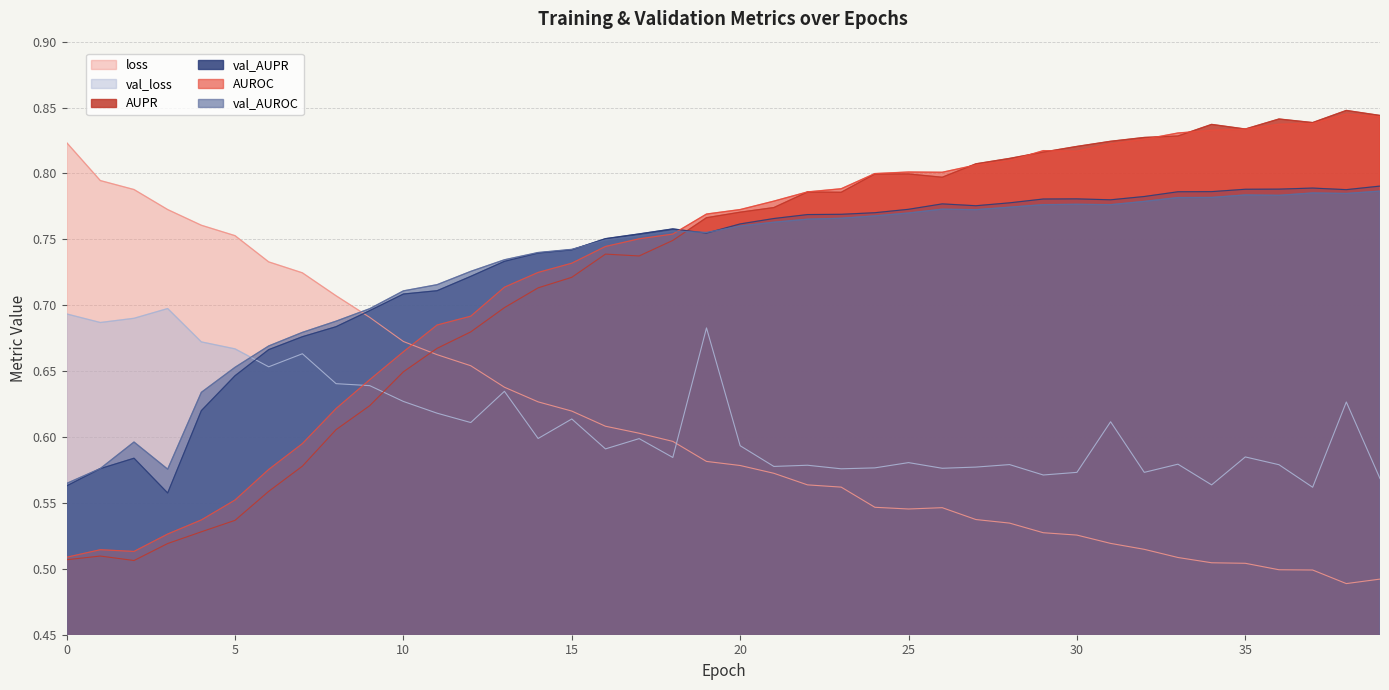

The val_loss series shows 0.6 at 38. True or false?

True